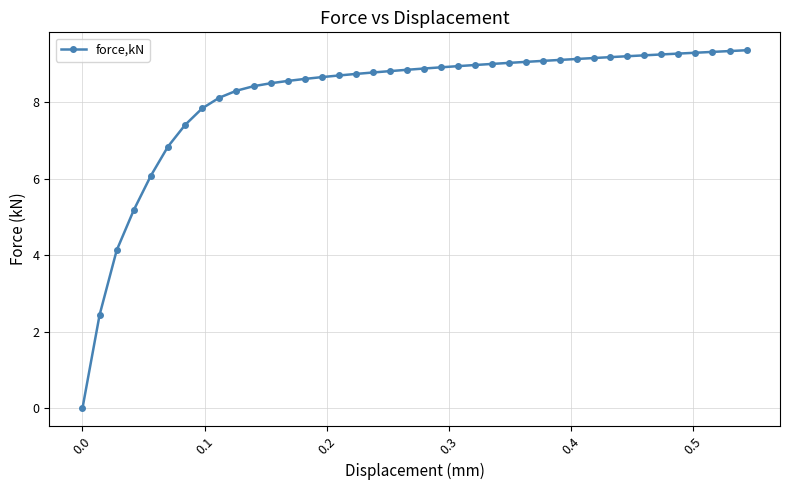

What is the value of the 31st point from the left?

9.2